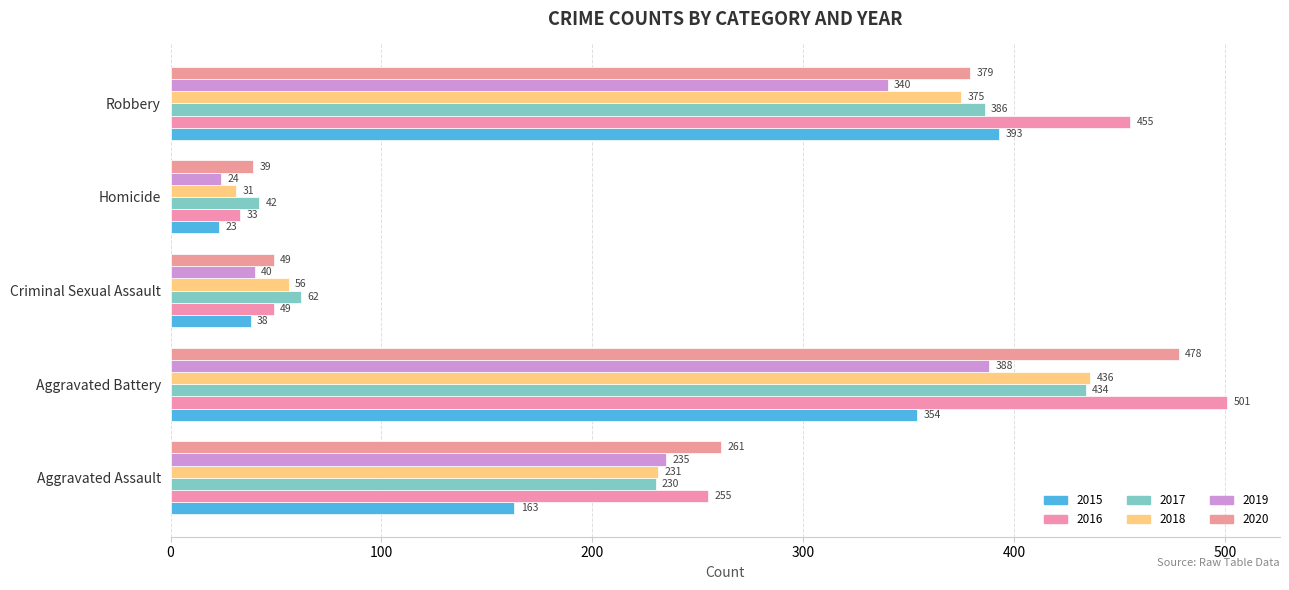

Reading right to left, transcribe all the data shown in this chart.

2015: 393	23	38	354	163
2016: 455	33	49	501	255
2017: 386	42	62	434	230
2018: 375	31	56	436	231
2019: 340	24	40	388	235
2020: 379	39	49	478	261